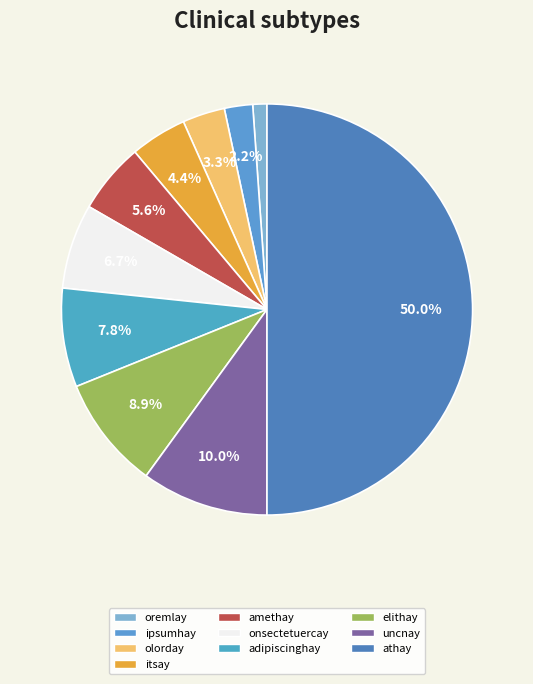

How many segments does this pie chart have?

10